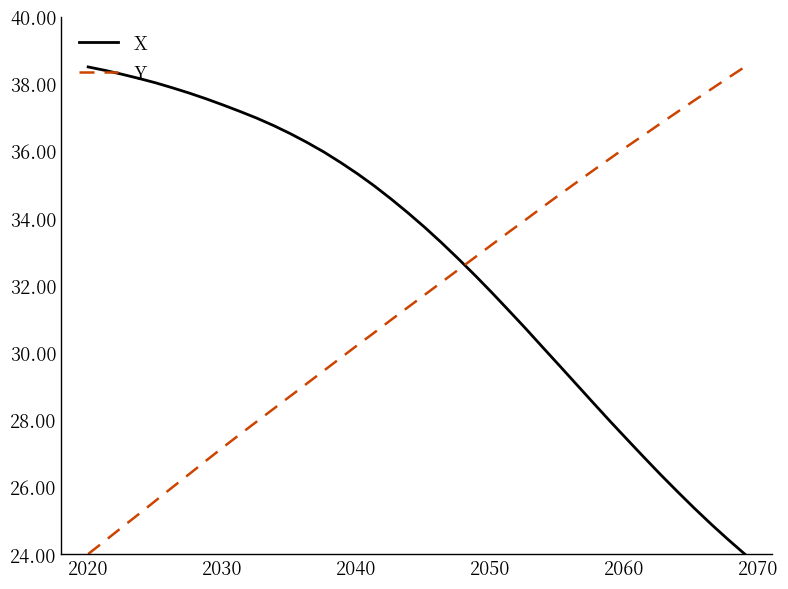

Rank the series by their average value, from highest to lowest.

X, Y